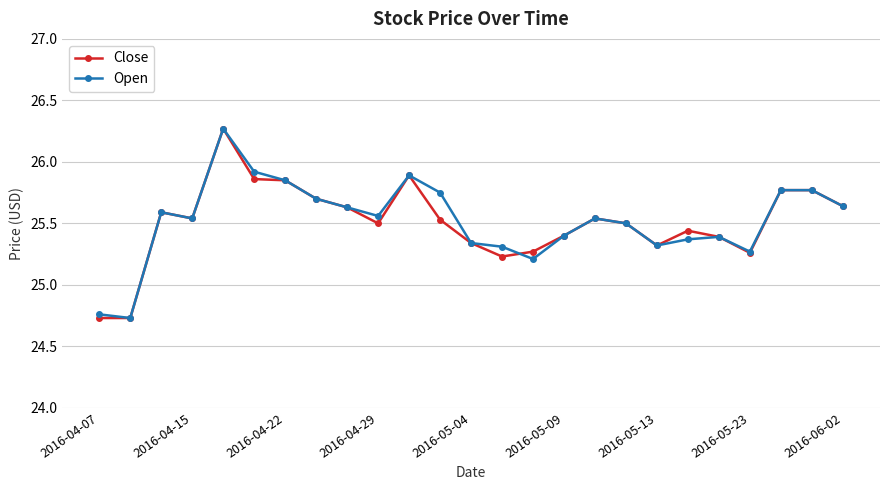

At how many categories does at least one series exceed 25?

23